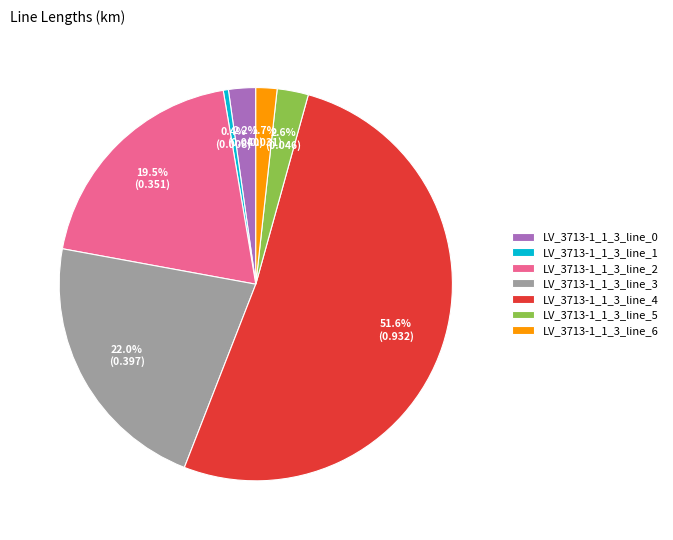

How many segments does this pie chart have?

7